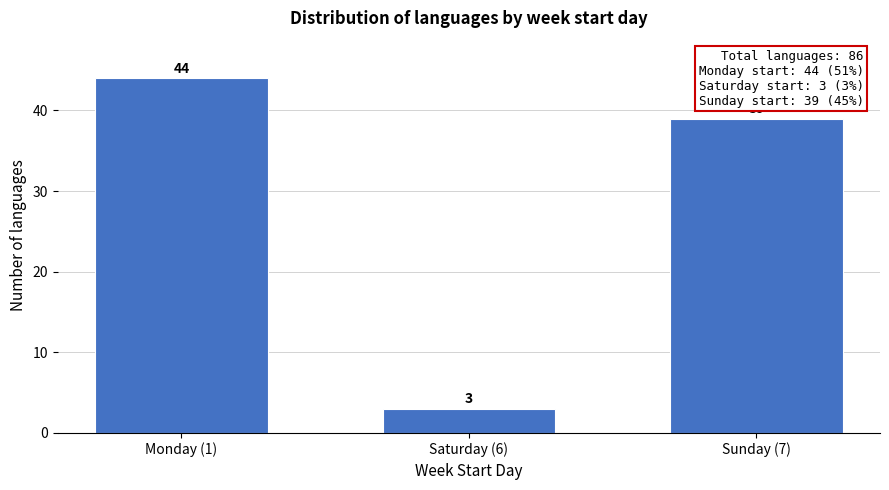

Reading left to right, transcribe all the data shown in this chart.

44	3	39